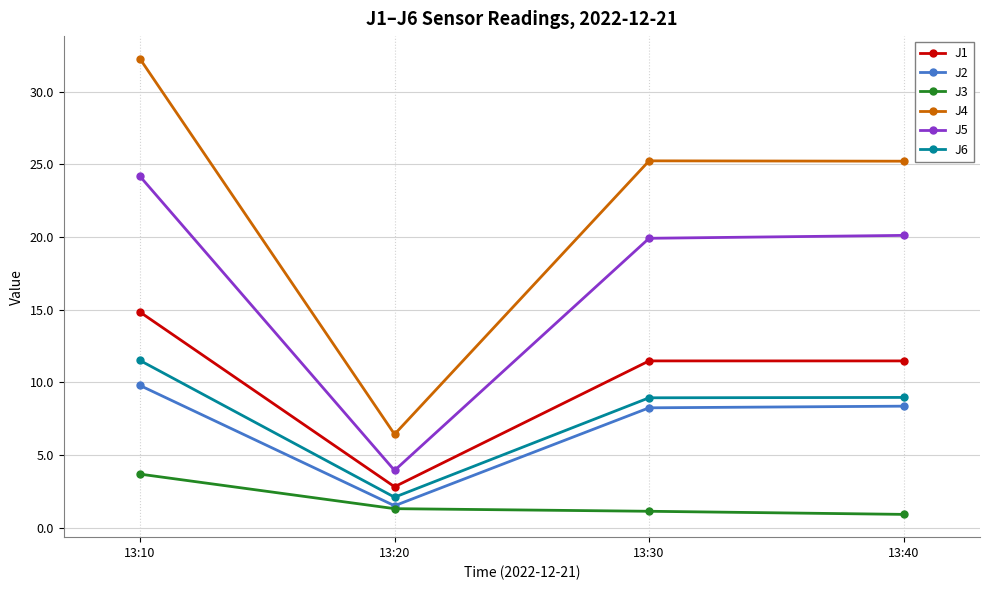

What is the total value across all series at 13:20?

18.2